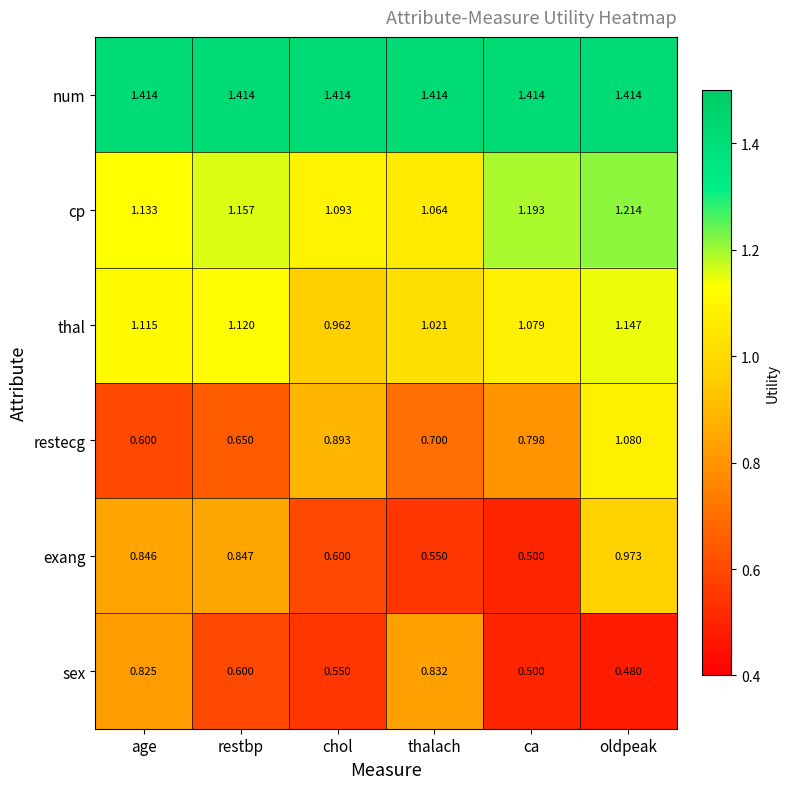

How many series are shown in this chart?

6